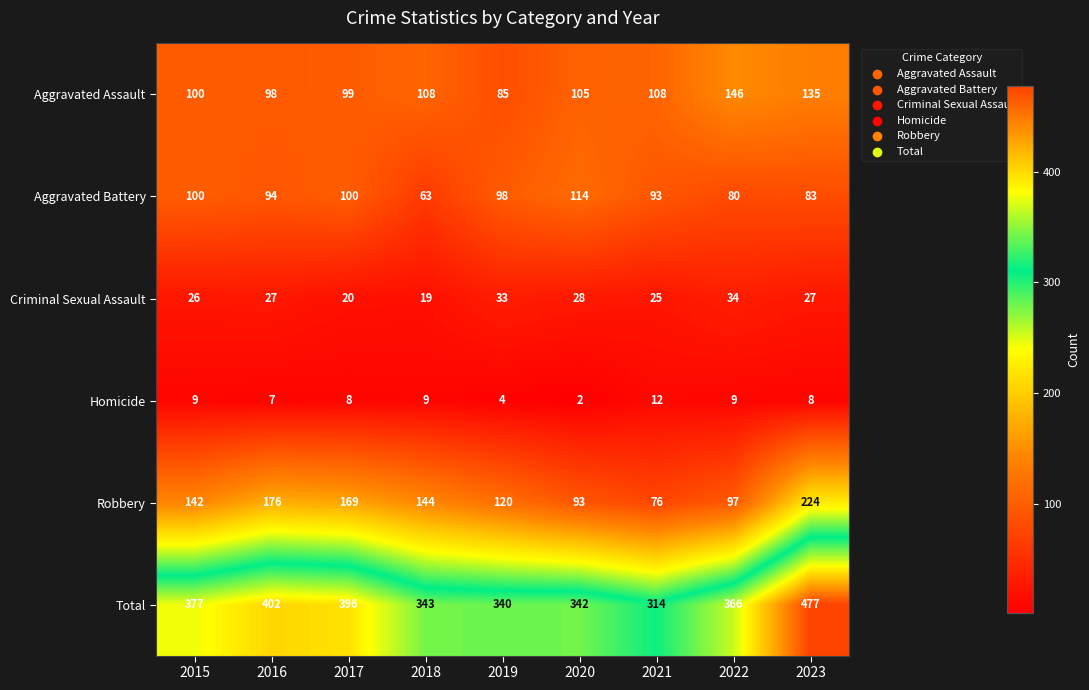

Rank the series by their maximum value, from highest to lowest.

Total, Robbery, Aggravated Assault, Aggravated Battery, Criminal Sexual Assault, Homicide